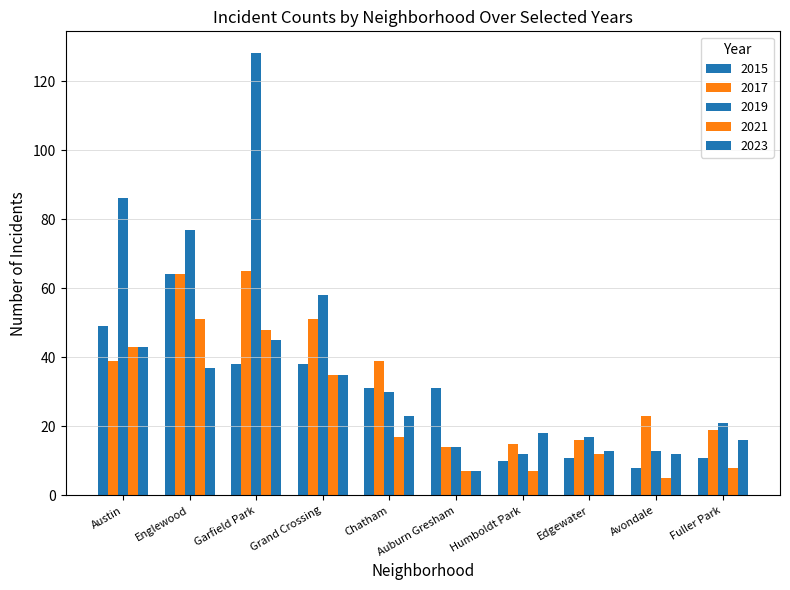

What is the spread (max minus min) of values at Englewood?

40